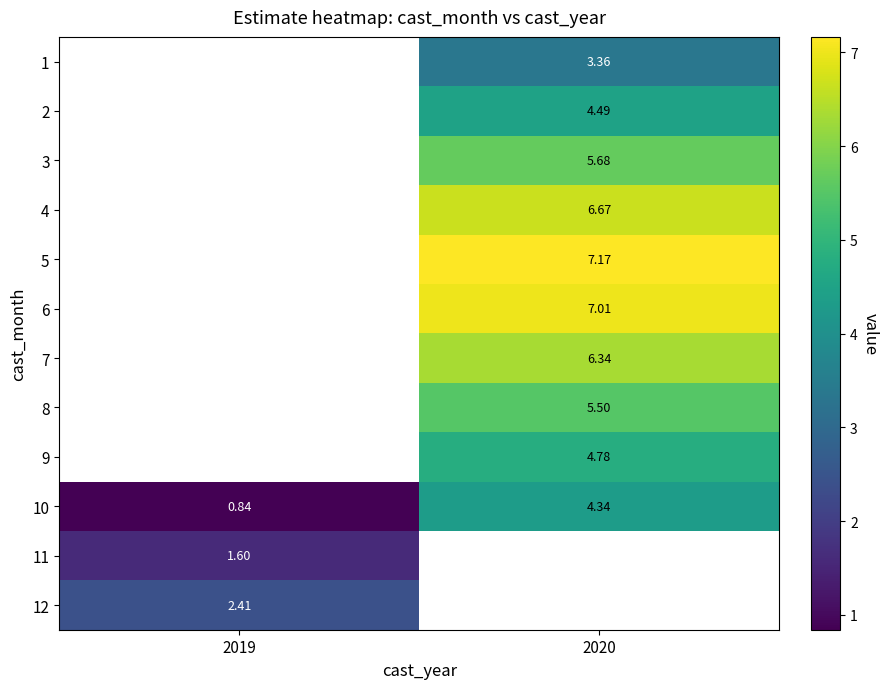

Which category has the lowest value across all series?

2019